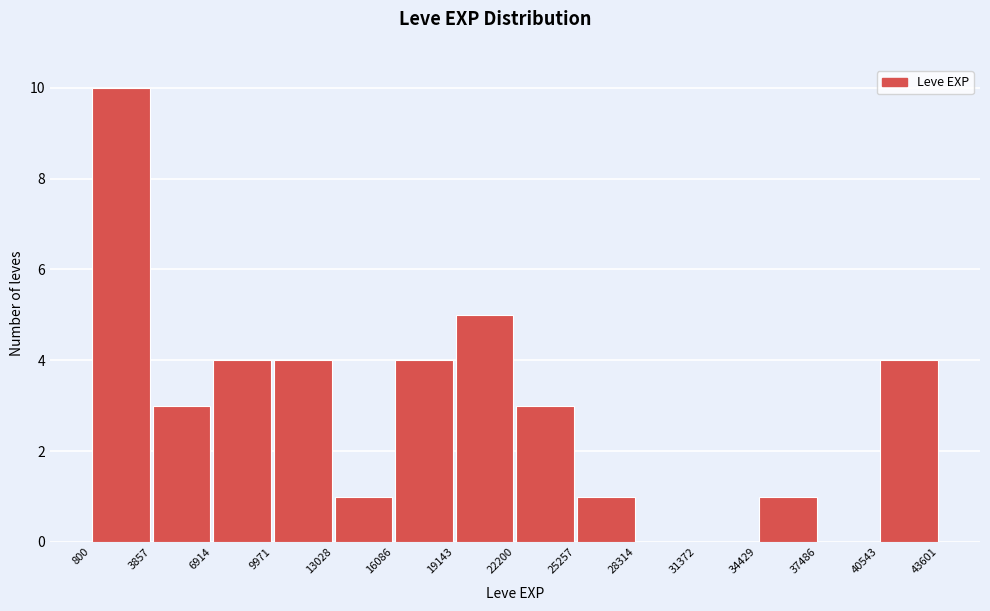

How tall is the bar that spans 34429 to 37486 on the x-axis? The values are not printed on the chart, so give them approximately, as read against the axis.

1